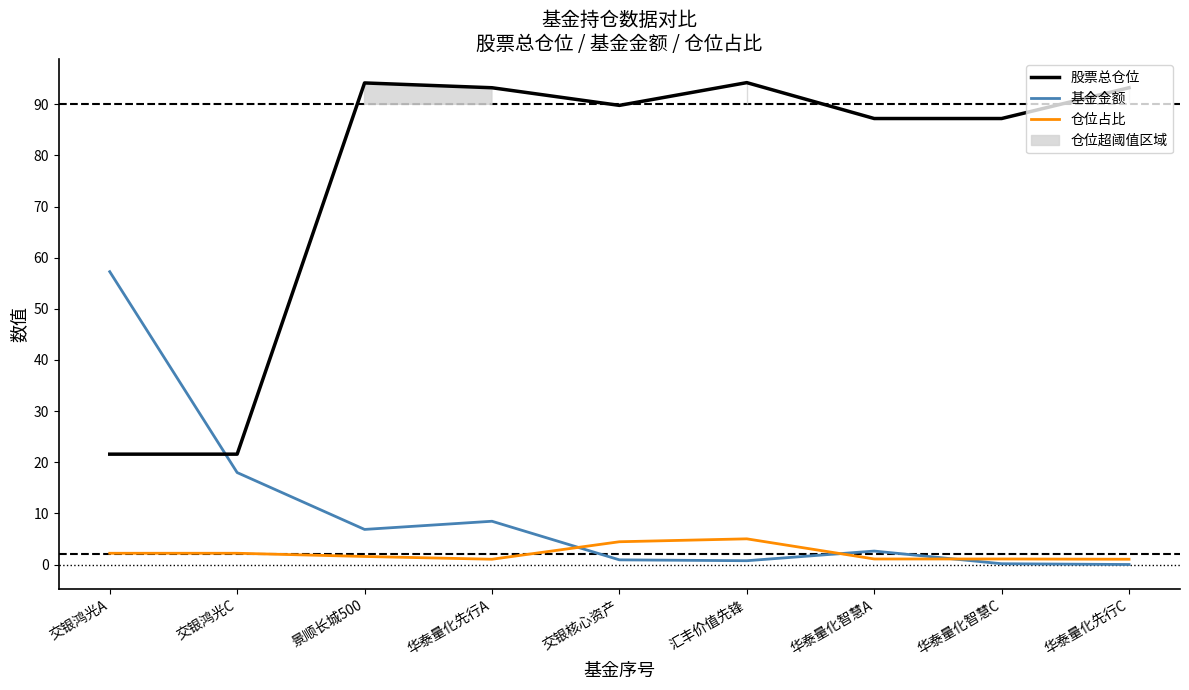

What is the value of the 股票总仓位 point at the 6th from the left?

94.2